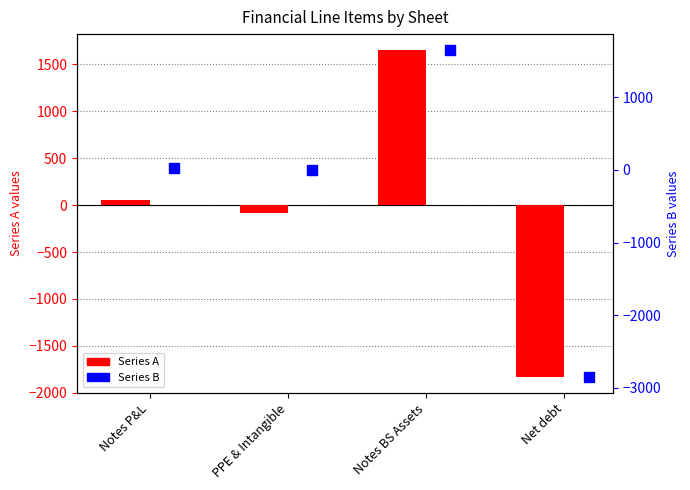

Is the value of Series A at PPE & Intangible greater than the value of Series B at Net debt?

Yes